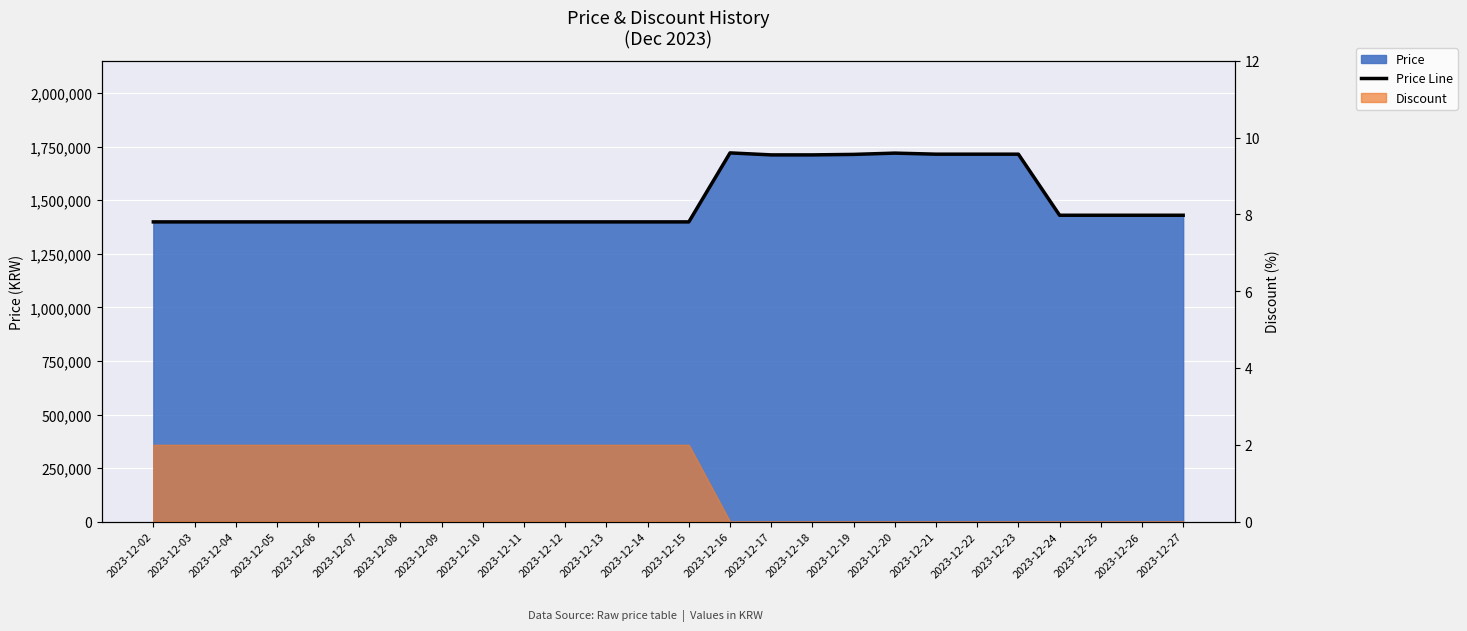

Read the value at 2023-12-10, to the nearest 100.

1399000